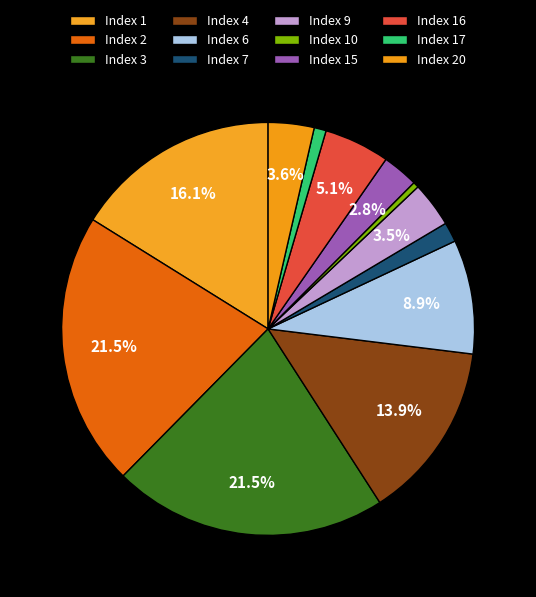

Which category has the smallest portion of the pie?

10